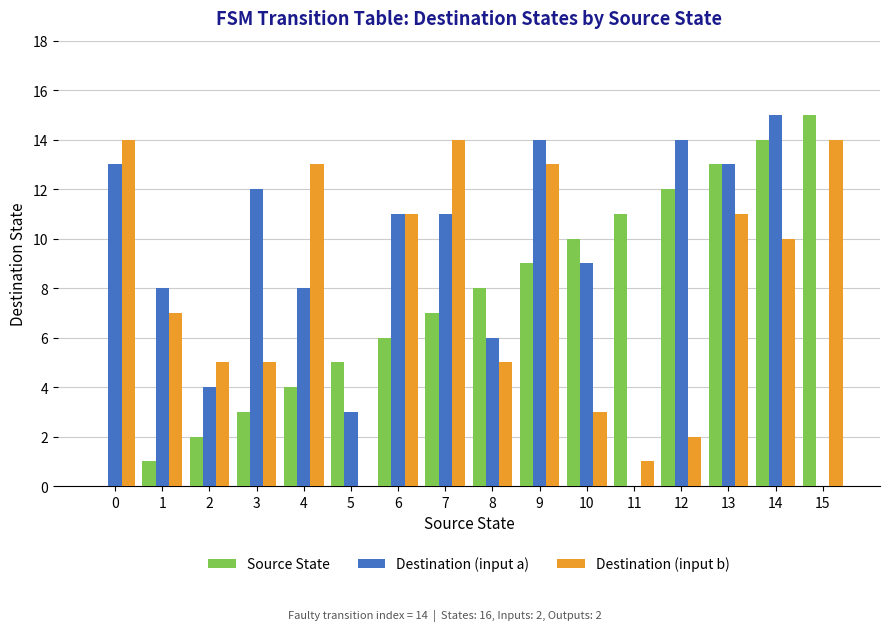

At which category is the sum across all series the highest?

14